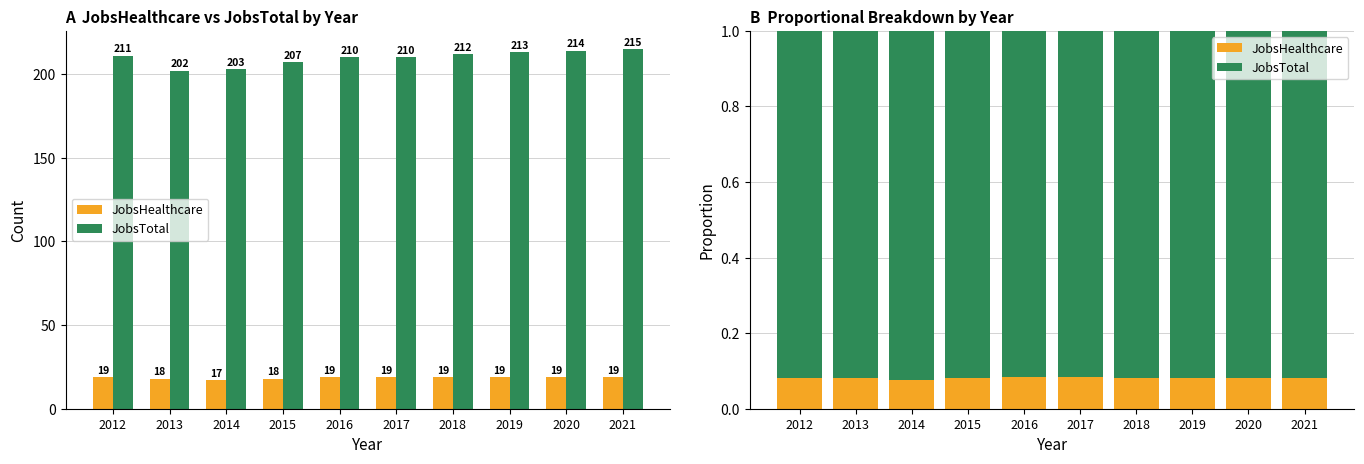

Which series has the largest range (max minus min)?

JobsTotal